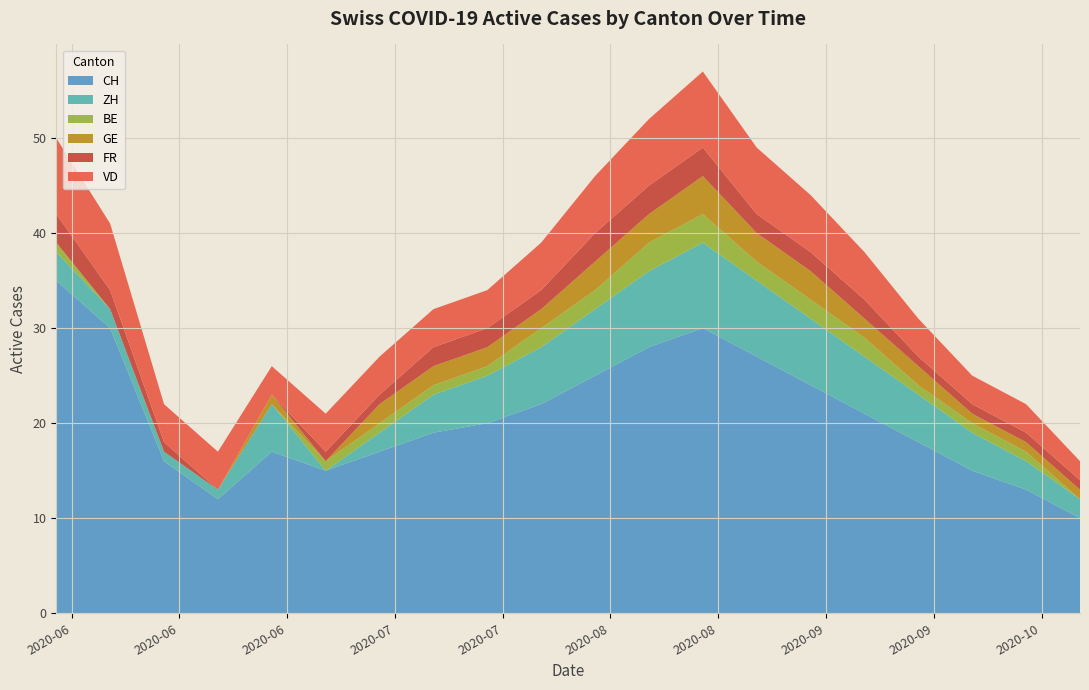

Reading left to right, what are all the values shown in this chart?

CH: 2020-05-31=35	2020-06-07=30	2020-06-14=16	2020-06-21=12	2020-06-28=17	2020-07-05=15	2020-07-12=17	2020-07-19=19	2020-07-26=20	2020-08-02=22	2020-08-09=25	2020-08-16=28	2020-08-23=30	2020-08-30=27	2020-09-06=24	2020-09-13=21	2020-09-20=18	2020-09-27=15	2020-10-04=13	2020-10-11=10
ZH: 2020-05-31=3	2020-06-07=2	2020-06-14=1	2020-06-21=1	2020-06-28=5	2020-07-05=0	2020-07-12=2	2020-07-19=4	2020-07-26=5	2020-08-02=6	2020-08-09=7	2020-08-16=8	2020-08-23=9	2020-08-30=8	2020-09-06=7	2020-09-13=6	2020-09-20=5	2020-09-27=4	2020-10-04=3	2020-10-11=2
BE: 2020-05-31=1	2020-06-07=0	2020-06-14=0	2020-06-21=0	2020-06-28=0	2020-07-05=1	2020-07-12=1	2020-07-19=1	2020-07-26=1	2020-08-02=2	2020-08-09=2	2020-08-16=3	2020-08-23=3	2020-08-30=2	2020-09-06=2	2020-09-13=2	2020-09-20=1	2020-09-27=1	2020-10-04=1	2020-10-11=0
GE: 2020-05-31=0	2020-06-07=0	2020-06-14=0	2020-06-21=0	2020-06-28=1	2020-07-05=0	2020-07-12=2	2020-07-19=2	2020-07-26=2	2020-08-02=2	2020-08-09=3	2020-08-16=3	2020-08-23=4	2020-08-30=3	2020-09-06=3	2020-09-13=2	2020-09-20=2	2020-09-27=1	2020-10-04=1	2020-10-11=1
FR: 2020-05-31=3	2020-06-07=2	2020-06-14=1	2020-06-21=0	2020-06-28=0	2020-07-05=1	2020-07-12=1	2020-07-19=2	2020-07-26=2	2020-08-02=2	2020-08-09=3	2020-08-16=3	2020-08-23=3	2020-08-30=2	2020-09-06=2	2020-09-13=2	2020-09-20=1	2020-09-27=1	2020-10-04=1	2020-10-11=1
VD: 2020-05-31=8	2020-06-07=7	2020-06-14=4	2020-06-21=4	2020-06-28=3	2020-07-05=4	2020-07-12=4	2020-07-19=4	2020-07-26=4	2020-08-02=5	2020-08-09=6	2020-08-16=7	2020-08-23=8	2020-08-30=7	2020-09-06=6	2020-09-13=5	2020-09-20=4	2020-09-27=3	2020-10-04=3	2020-10-11=2